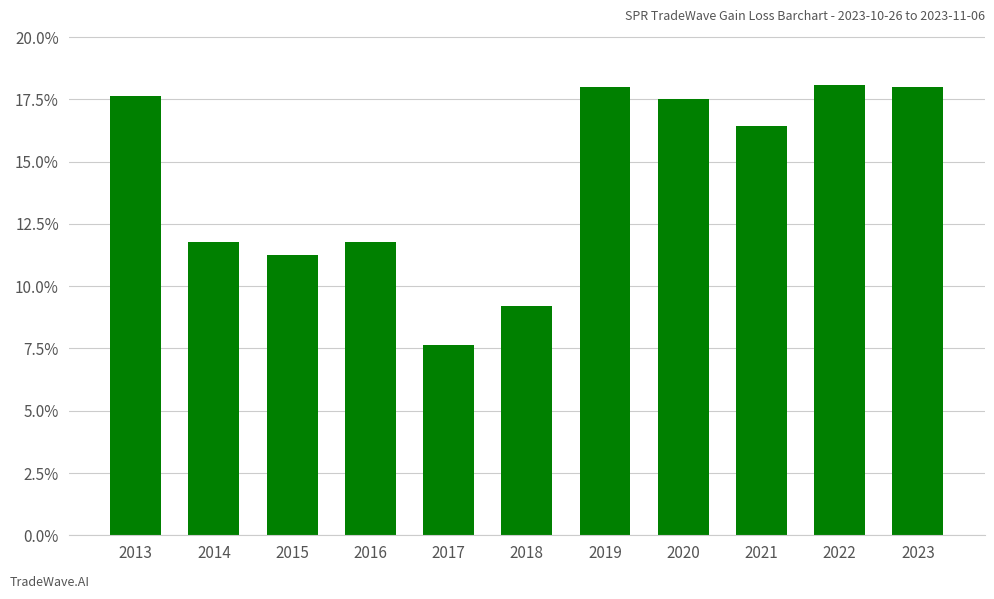

What is the average value?

14.3